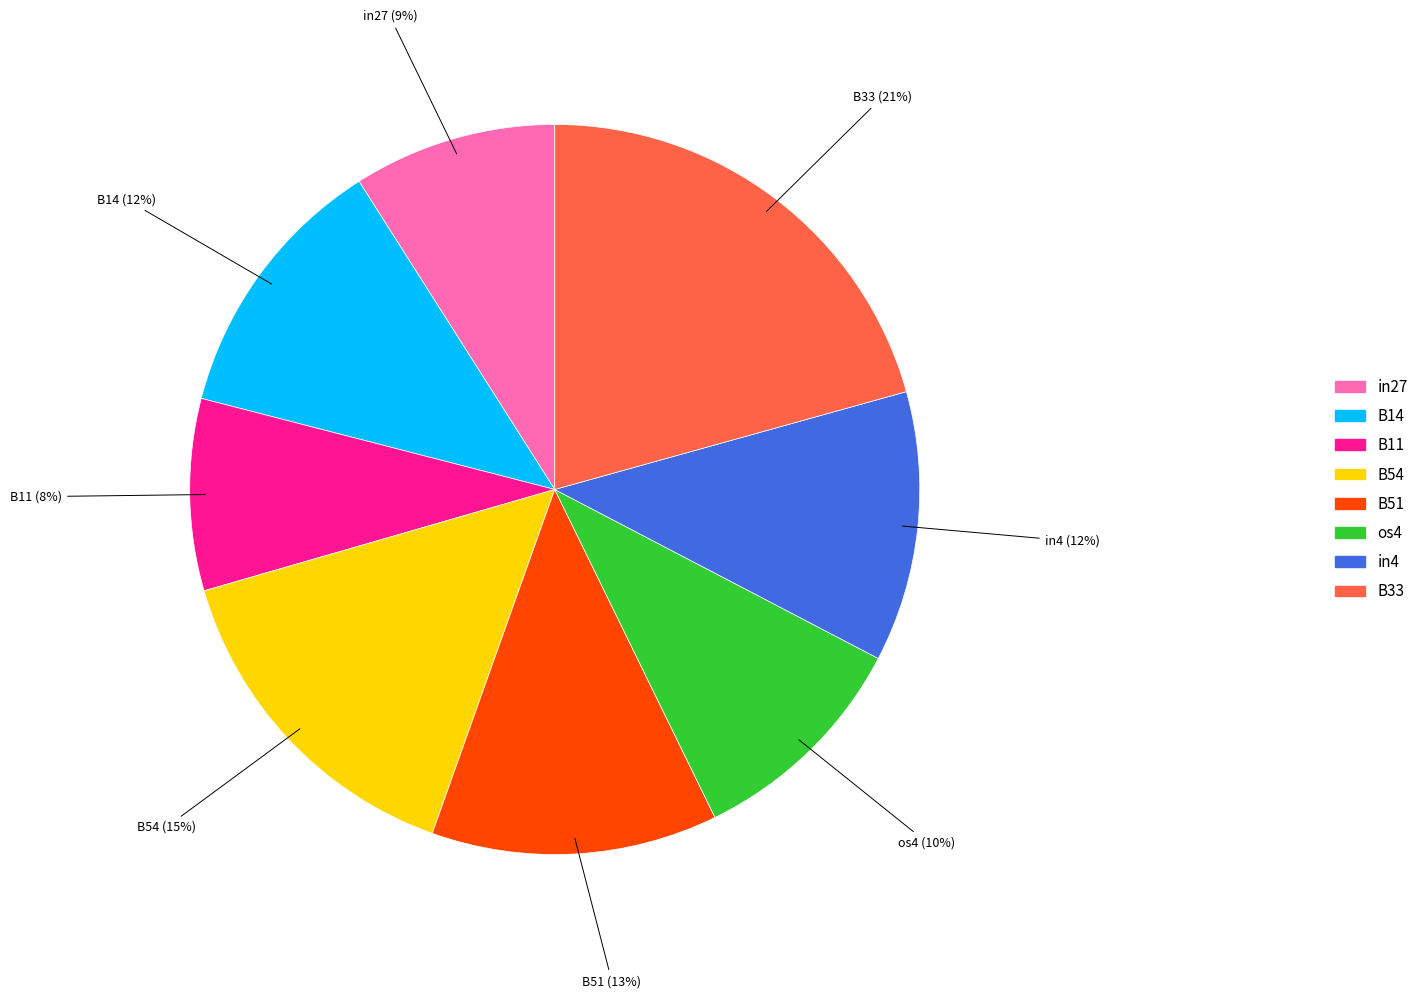

To the nearest percent, what is the average slice percentage?

12%